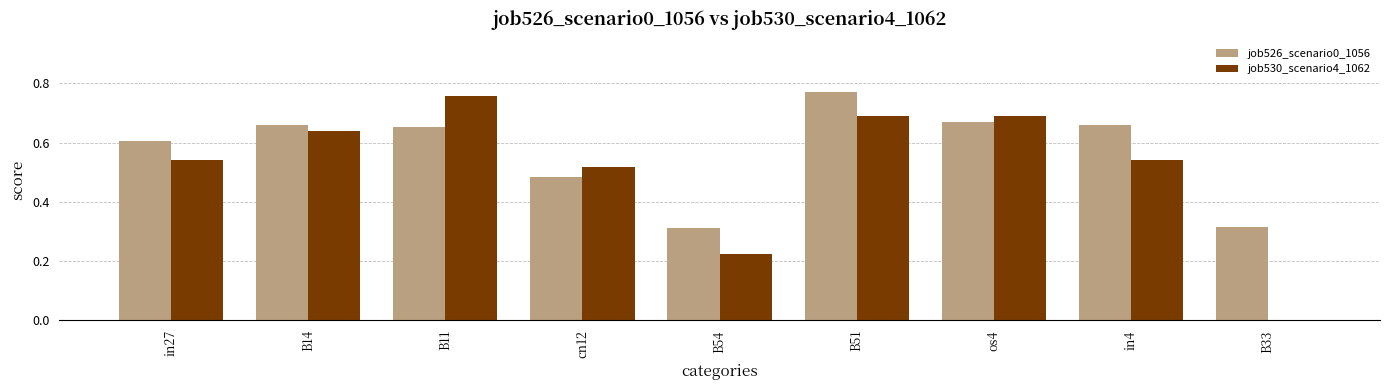

At which category is the sum across all series the highest?

B51